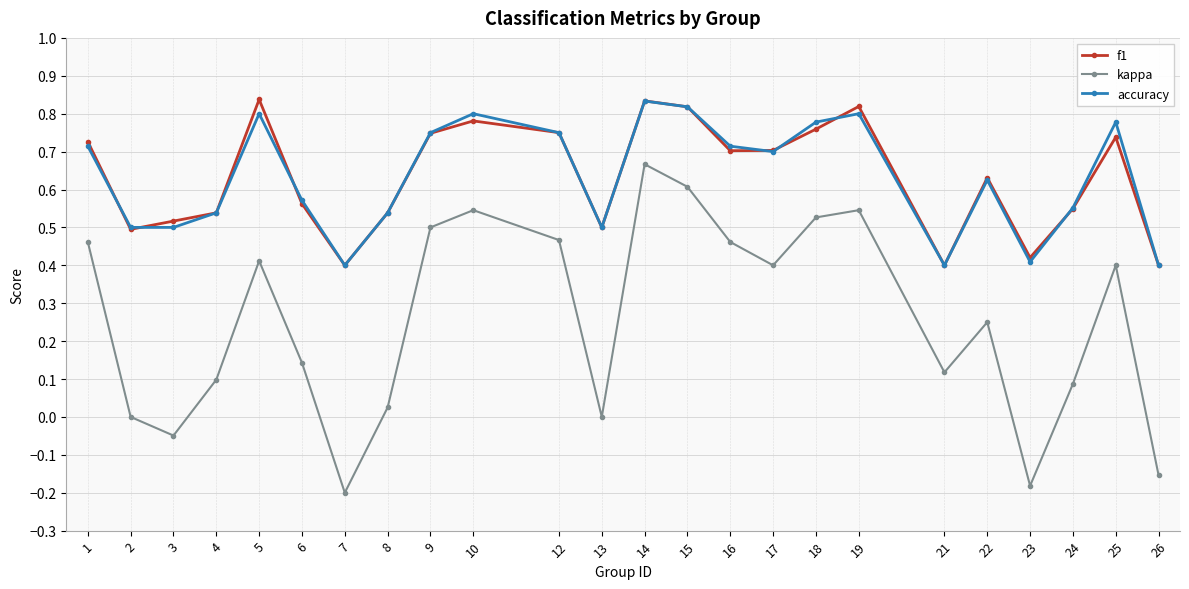

Which series has the largest range (max minus min)?

kappa